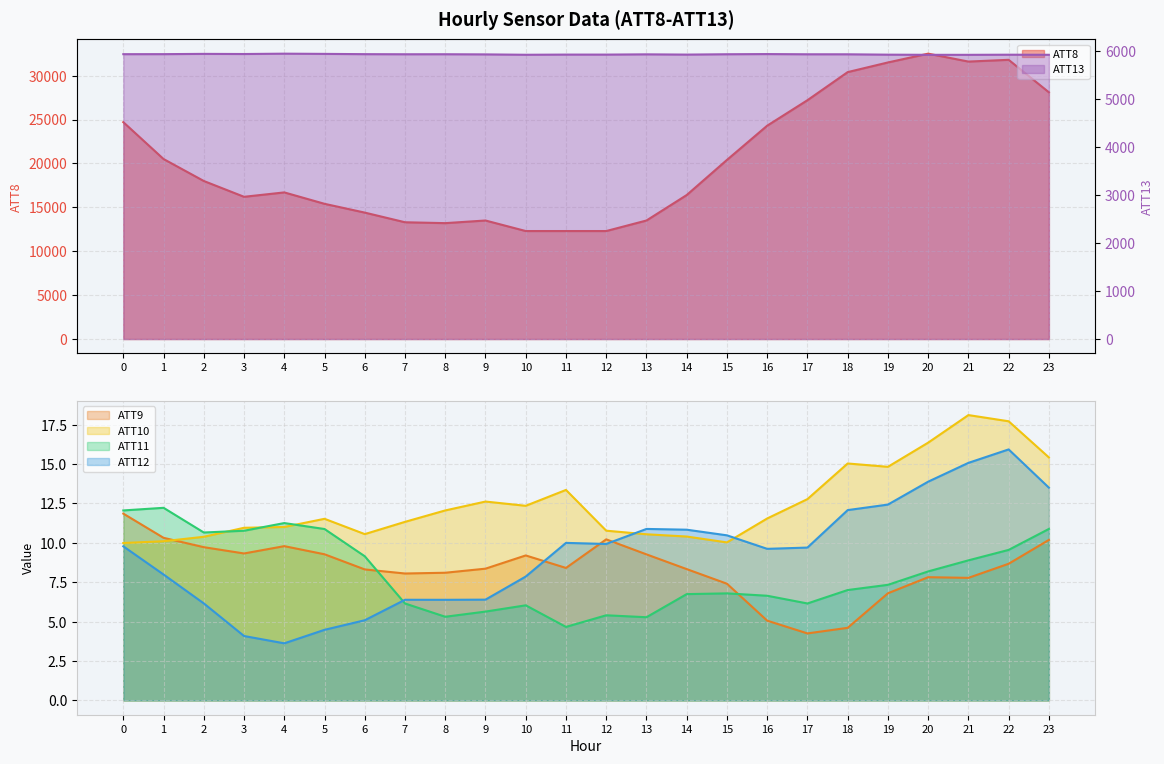

How many times do ATT9 and ATT11 cross each other?

2